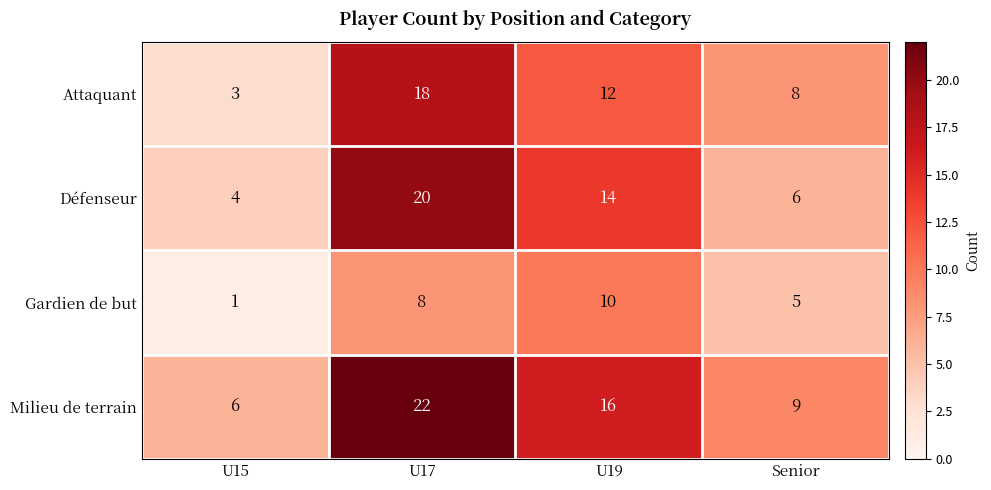

Read the Gardien de but value at U17.

8